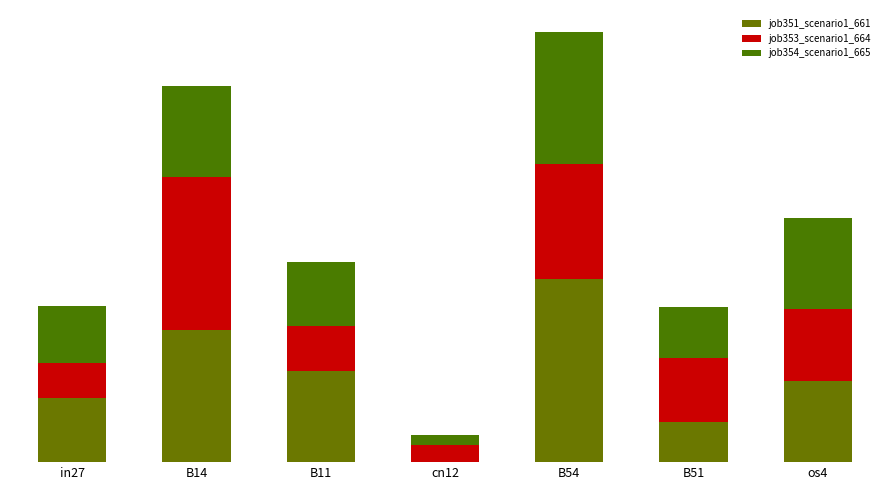

At which category is the sum across all series the highest?

B54